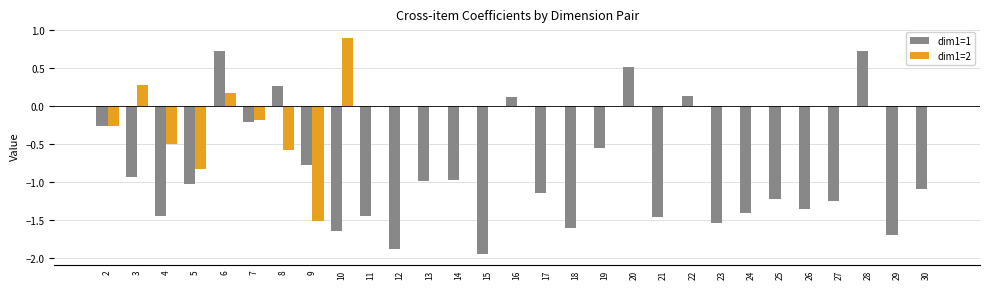

Which series has the largest range (max minus min)?

dim1=1